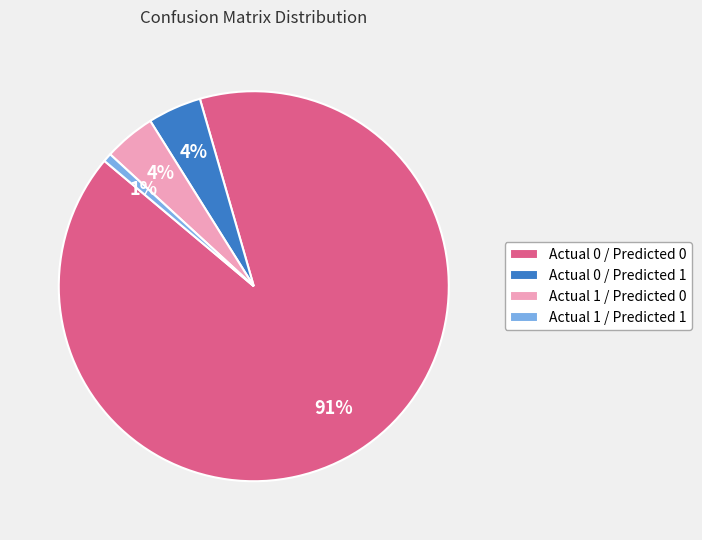

Which slice is the smallest?

Actual 1 / Predicted 1